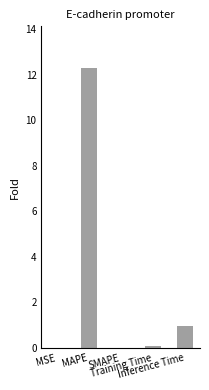

What is the maximum value shown in the chart?

12.3